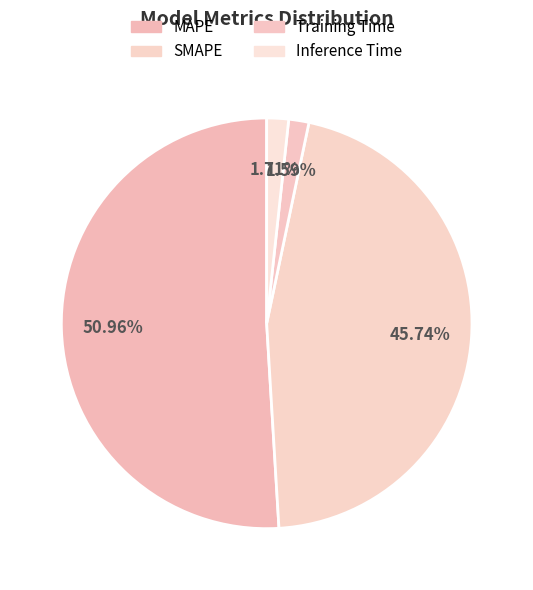

Which has a higher value, Training Time or SMAPE?

SMAPE